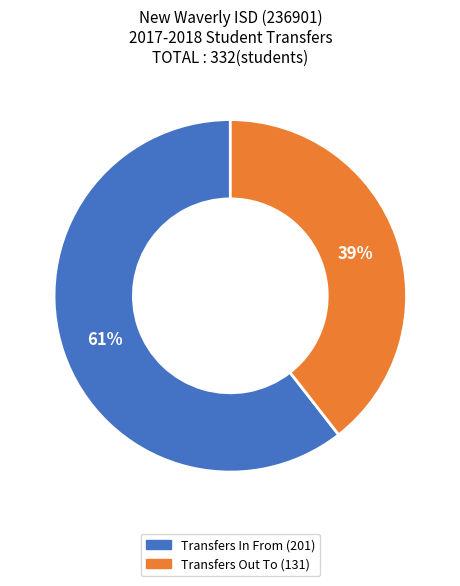

Rank the categories by value from lowest to highest.

Transfers Out To, Transfers In From